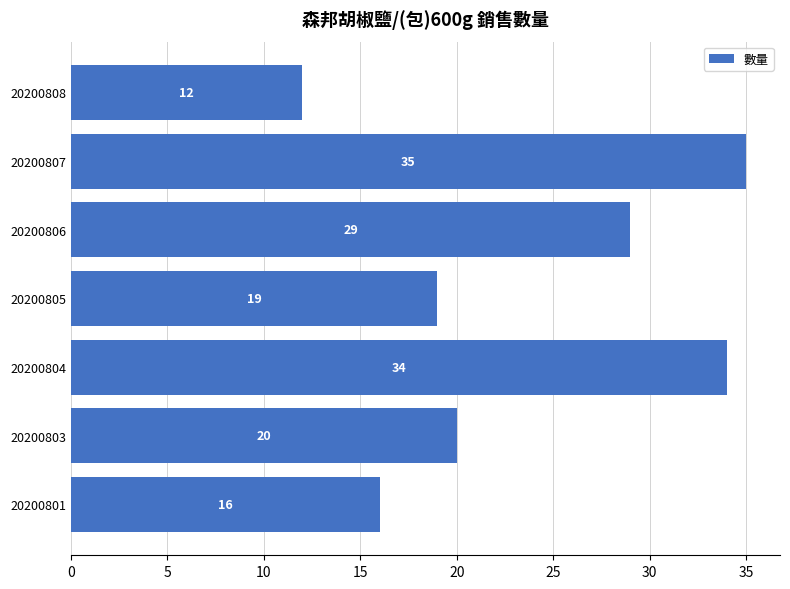

What is the difference between the values at 20200807 and 20200801?

19